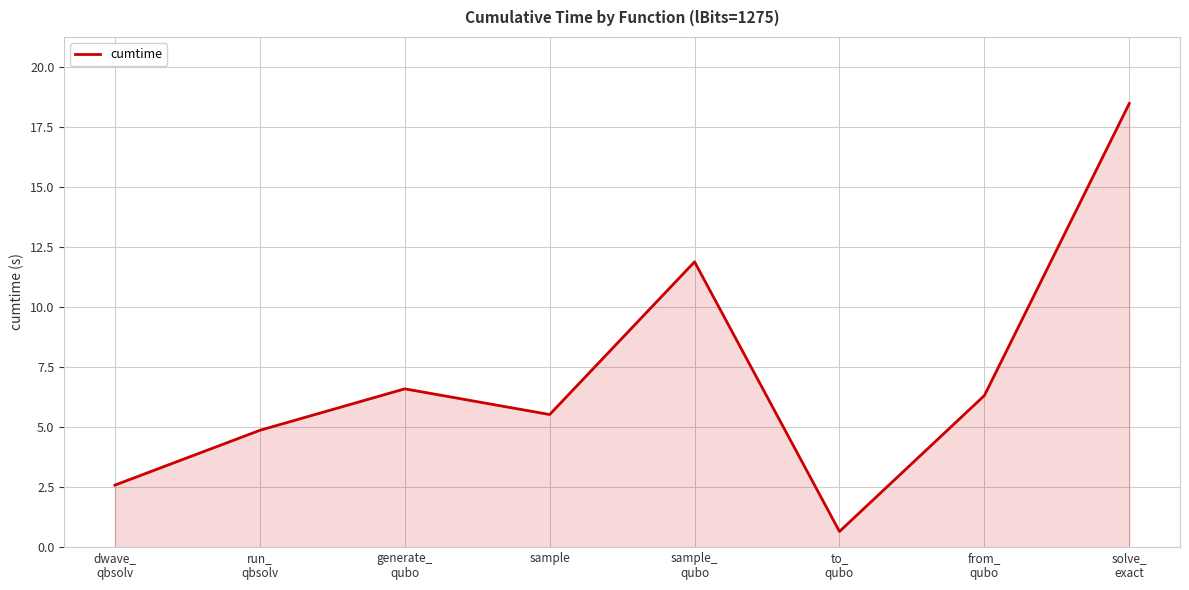

Is it true that the value at sample_
qubo is 11.9?

True